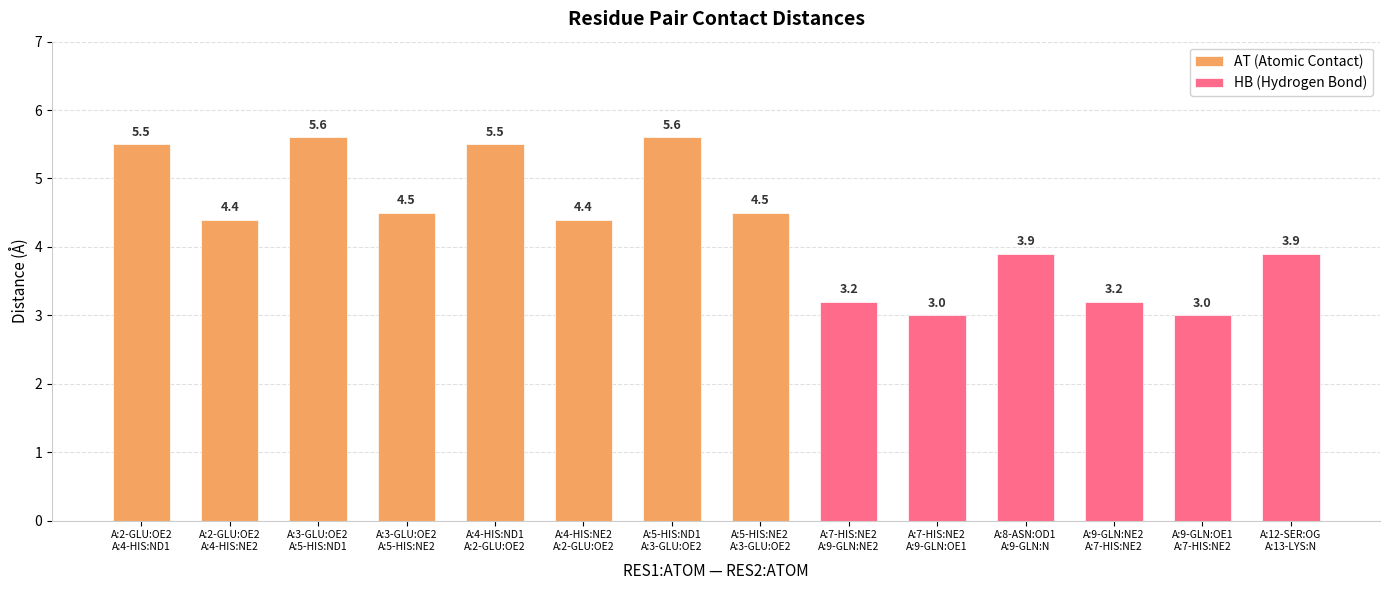

What is the sum of all values?

60.2